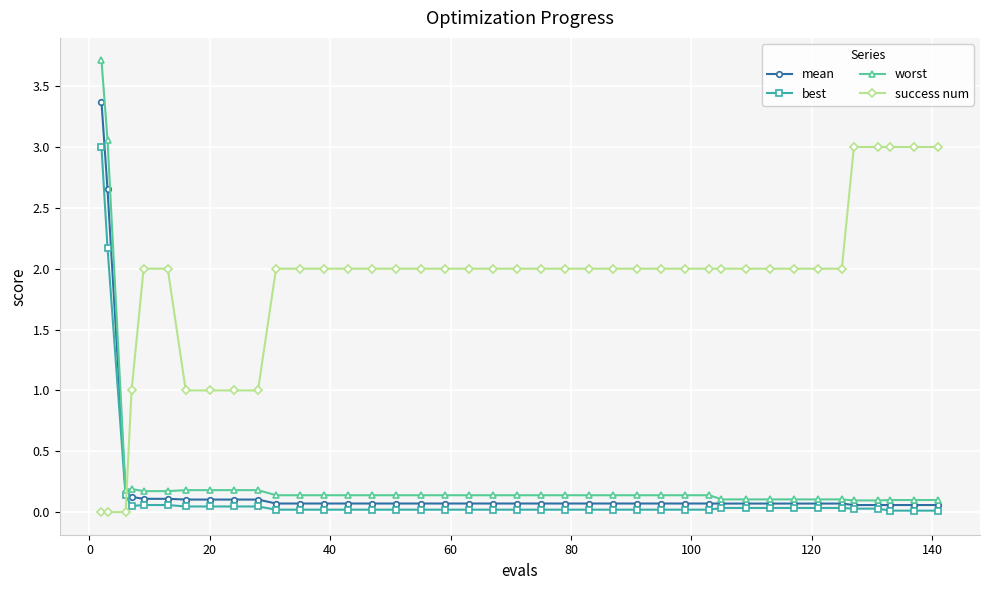

Which series has the largest total across all categories?

success num